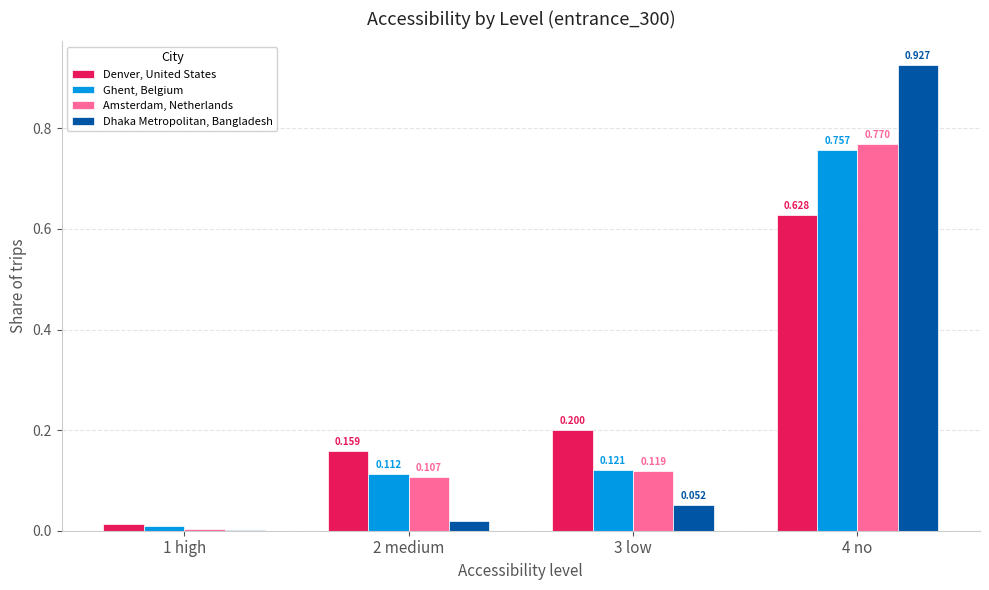

Which series changed the most between 1 high and 4 no?

Dhaka Metropolitan, Bangladesh